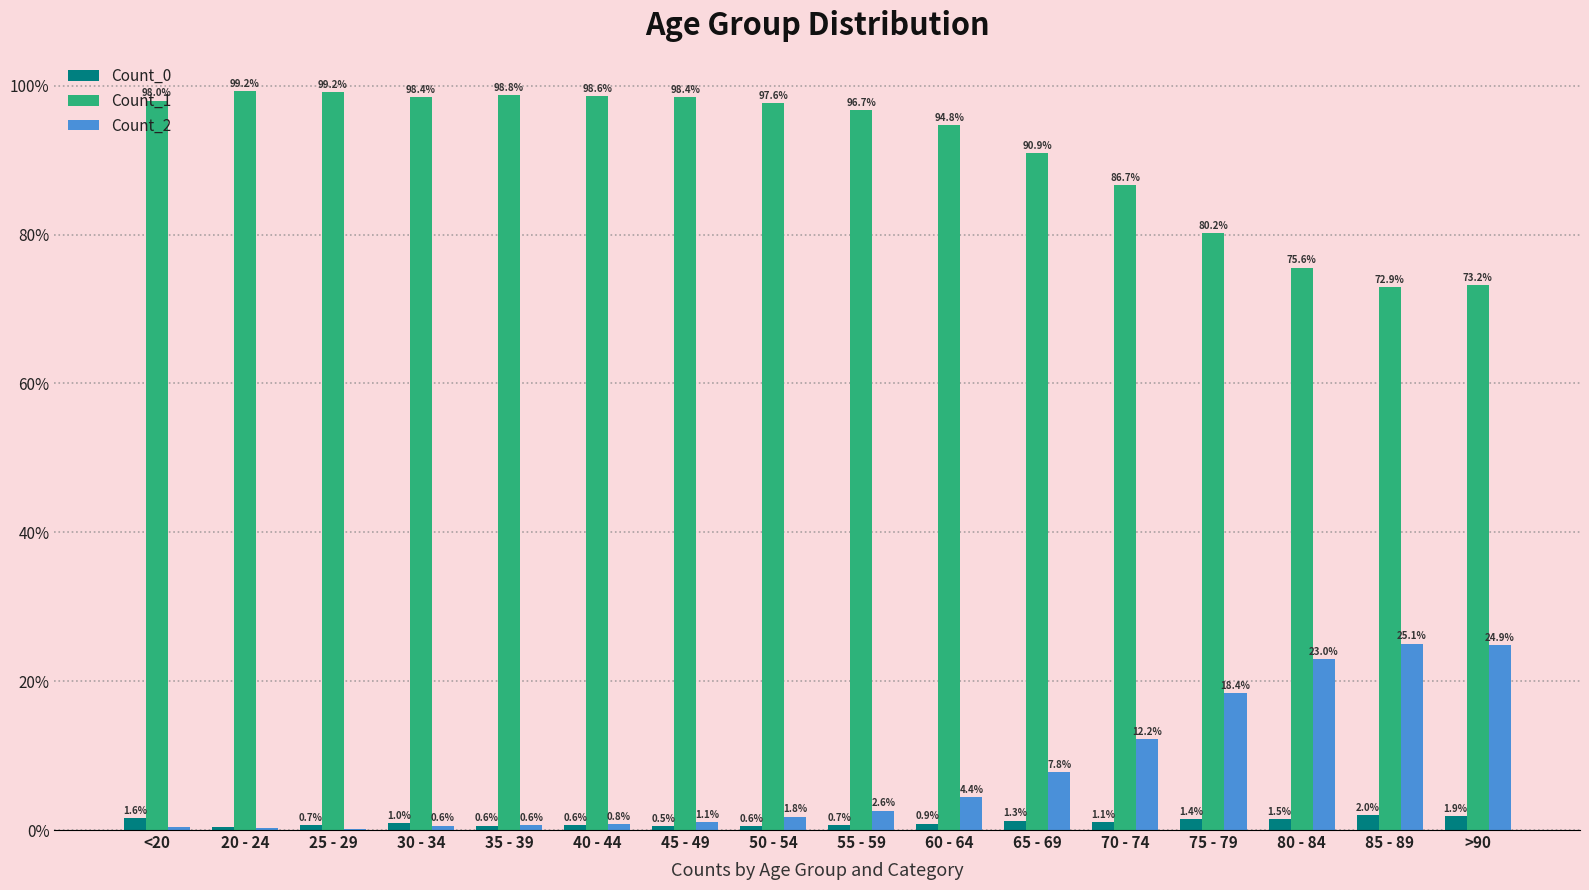

What are all the series names shown in the legend?

Count_0, Count_1, Count_2